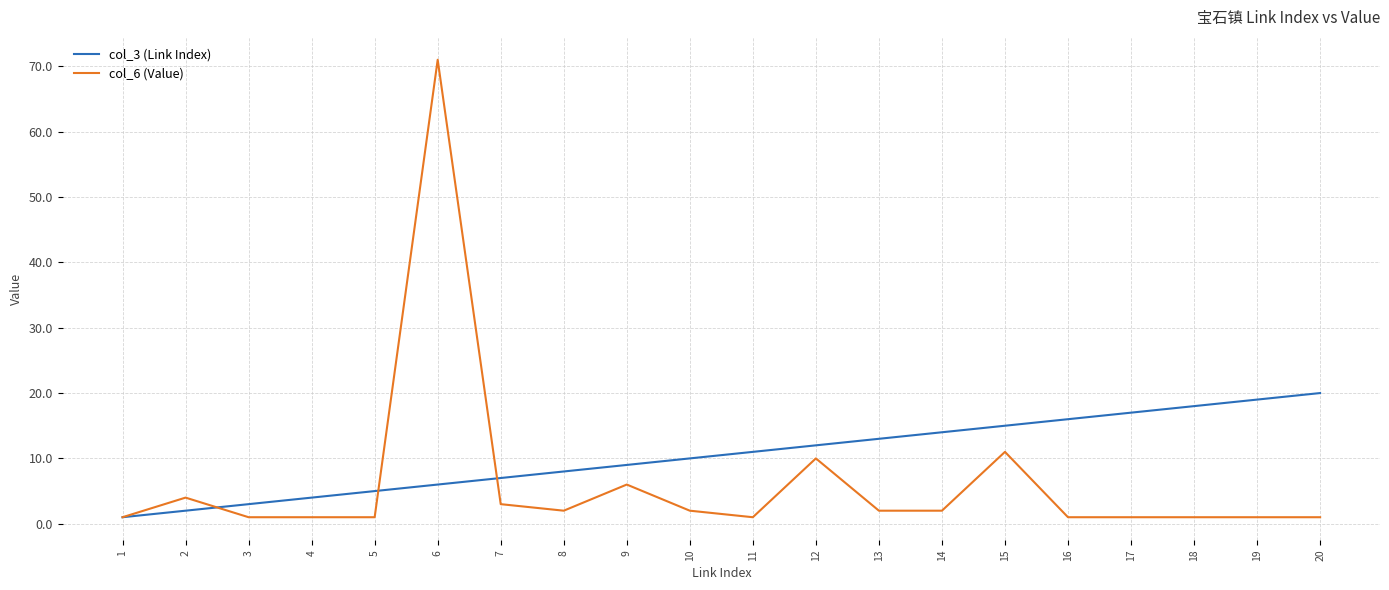

Is the value of col_3 (Link Index) at 4 greater than the value of col_6 (Value) at 12?

No